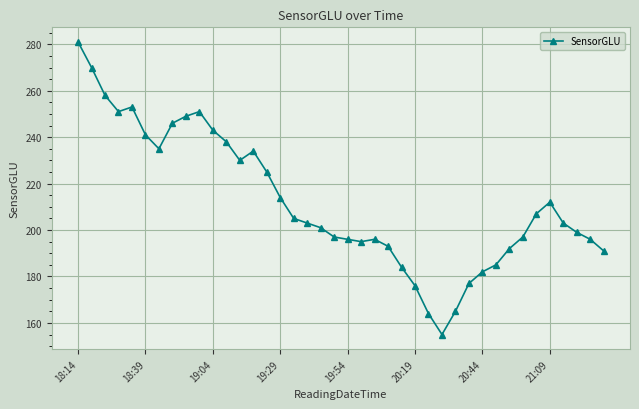

How many data points does each series have?

40